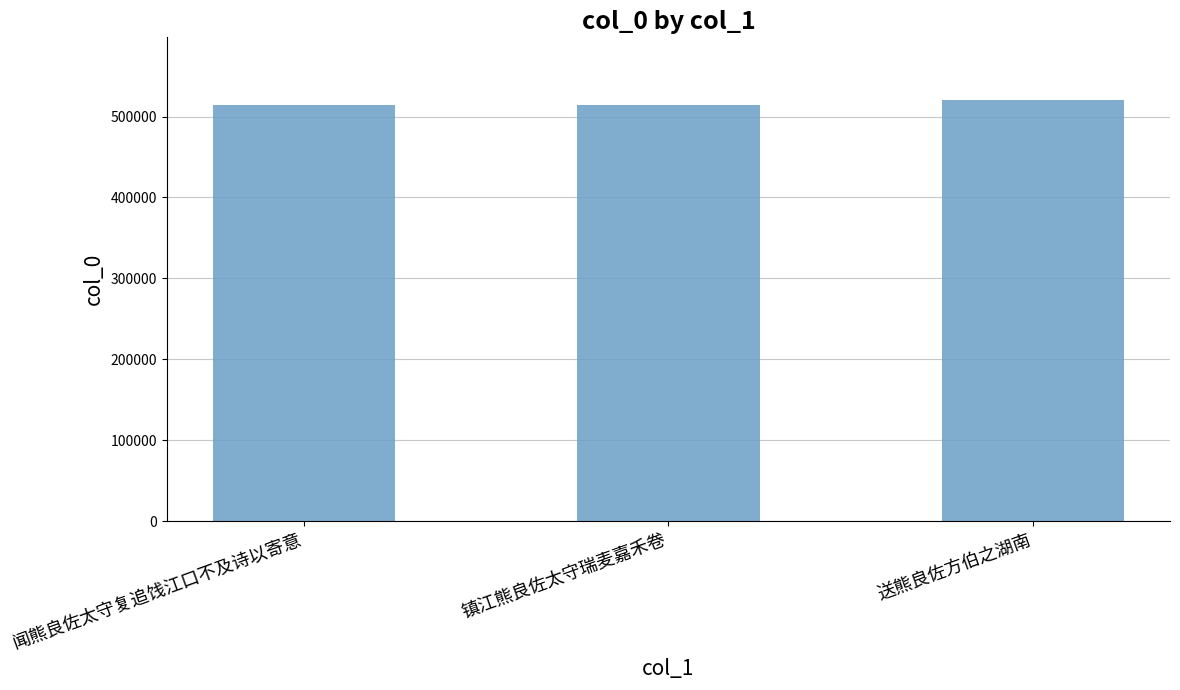

What position from the left is 镇江熊良佐太守瑞麦嘉禾卷?

2